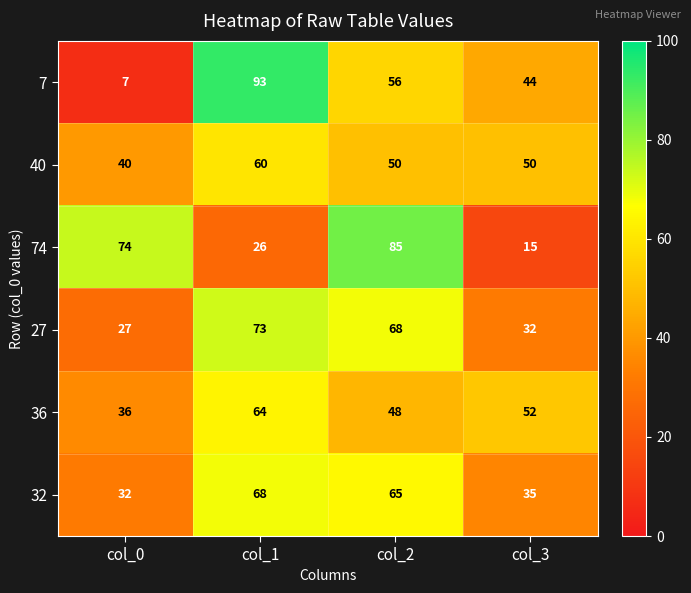

Which series has the largest range (max minus min)?

7